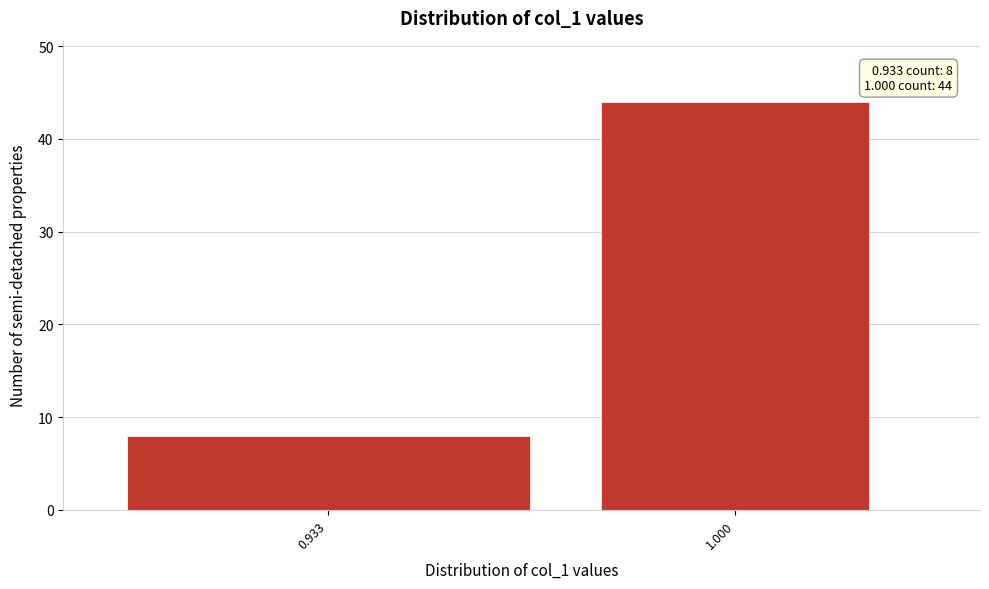

Reading right to left, list all the values displayed in this chart.

1.000=44	0.933=8